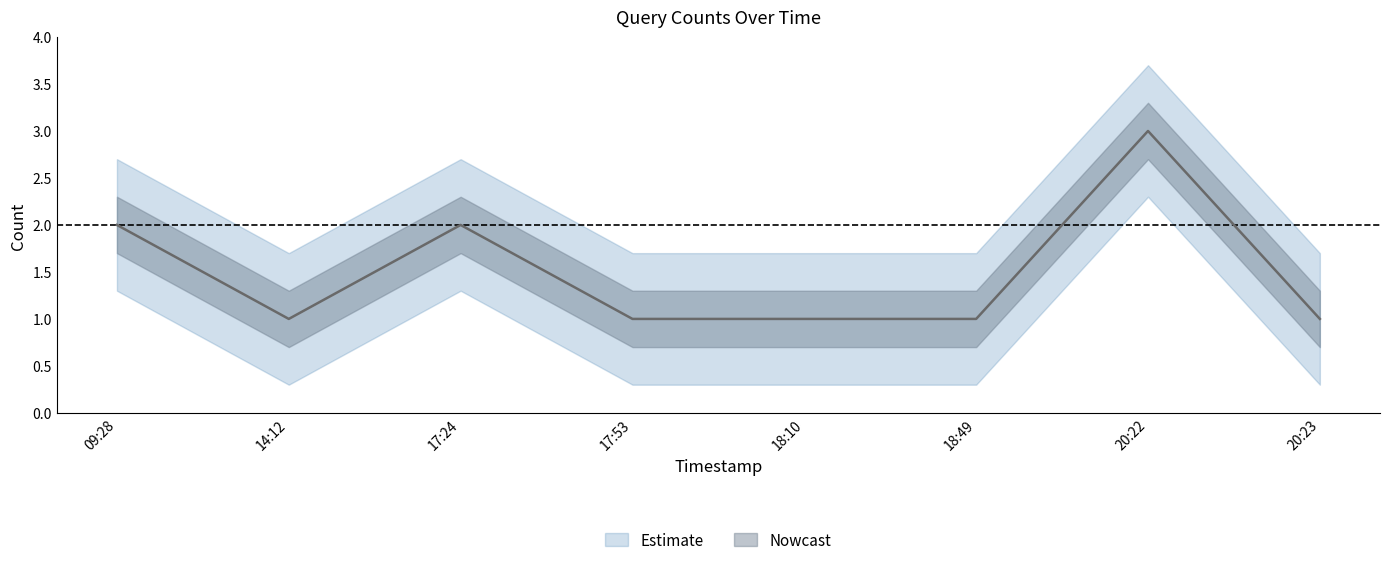

Approximately how many times larger is the value at 20:22 compared to 17:24?

1.5